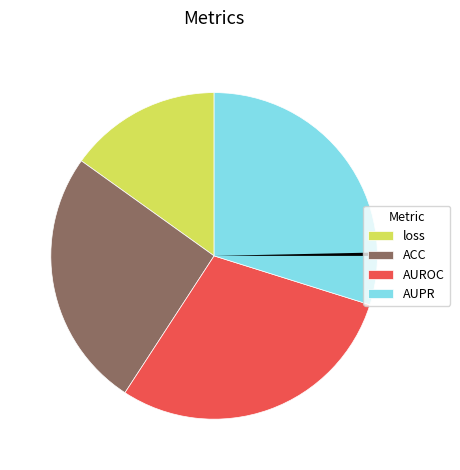

Is there any slice that represents more than half of the pie?

No